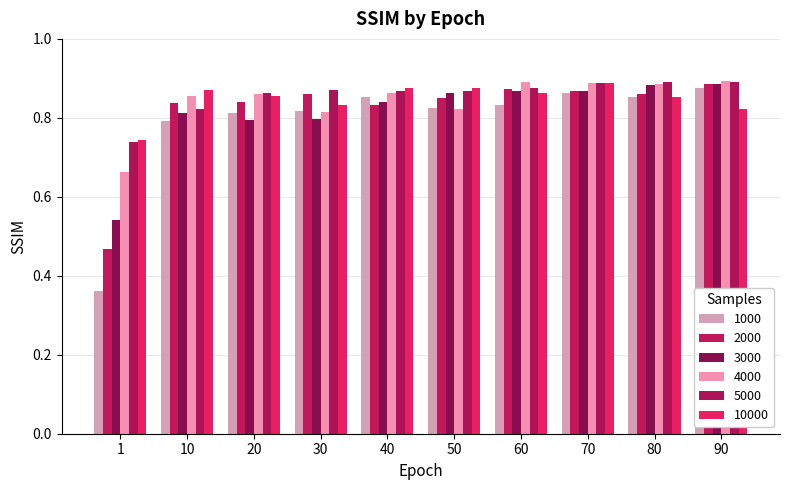

At 50, list the series in order from largest to smallest.

10000, 5000, 3000, 2000, 1000, 4000